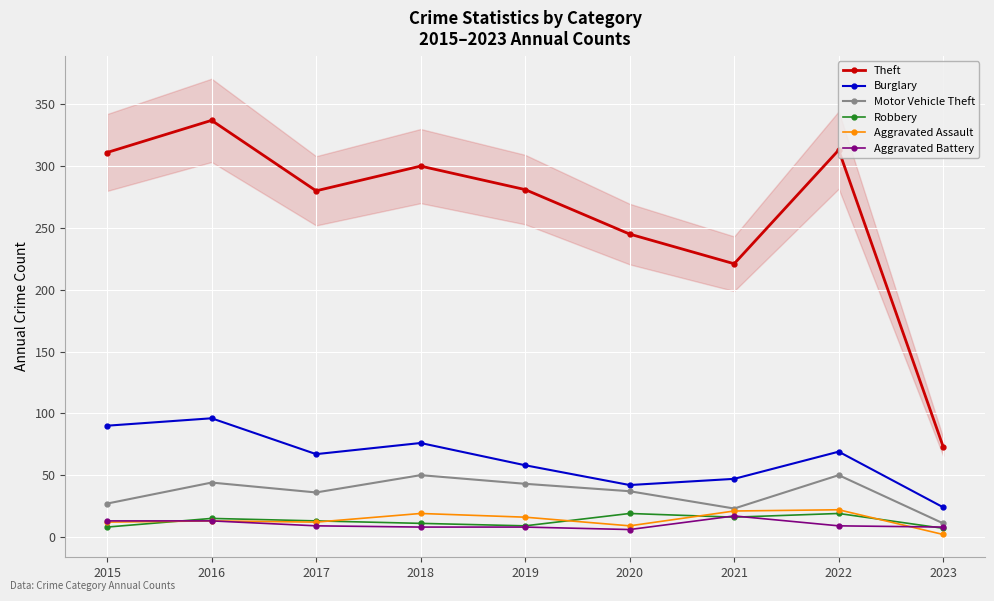

Count the number of categories in the chart.

9